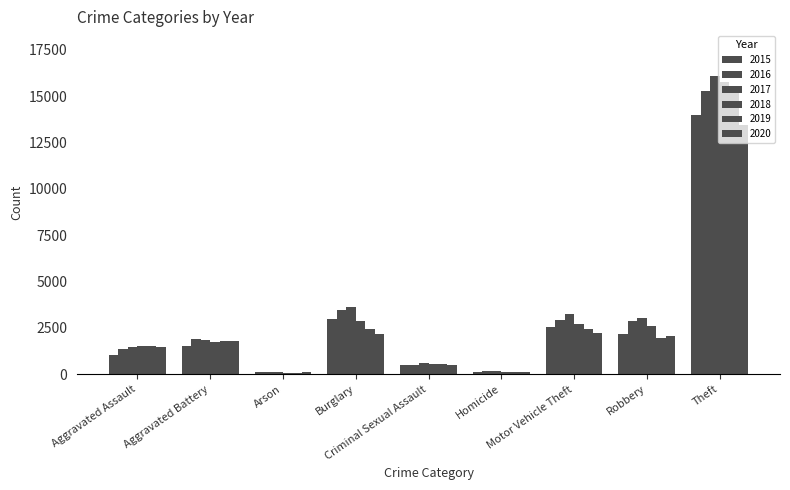

How many categories are shown in the chart?

9